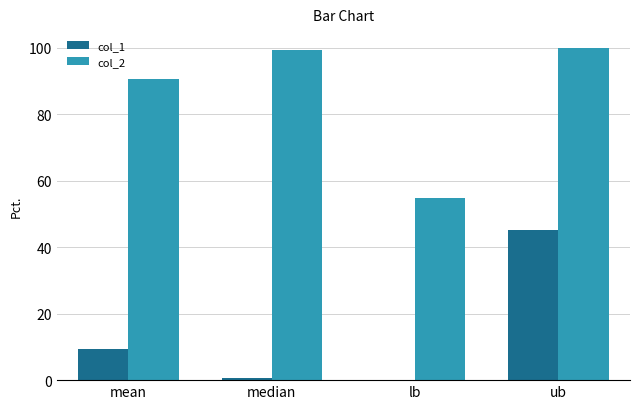

True or false: col_2 has a value of 166.5 at ub.

False